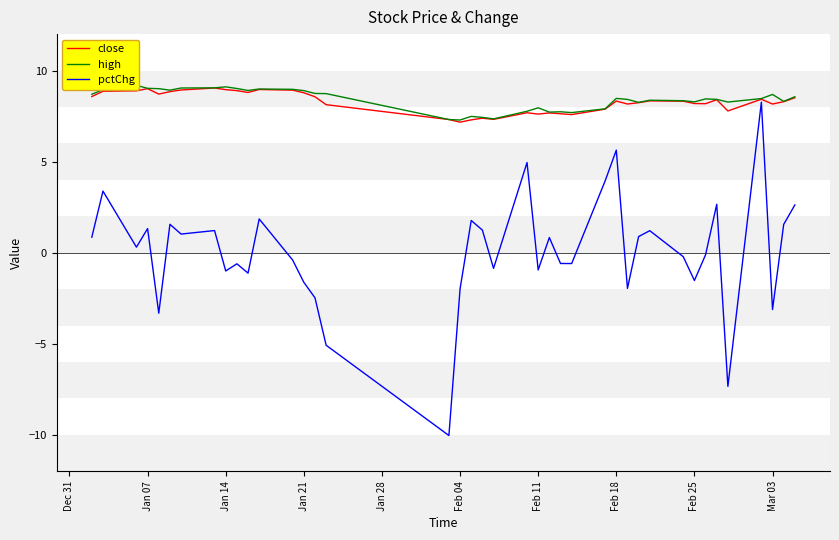

Which series has the largest total across all categories?

high